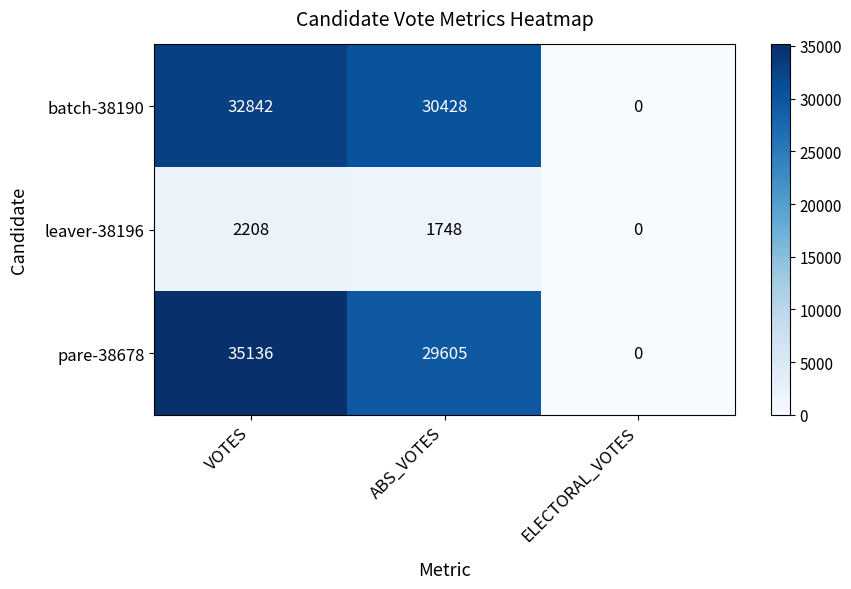

What is the difference between the maximum and minimum values in the batch-38190 series?

32842